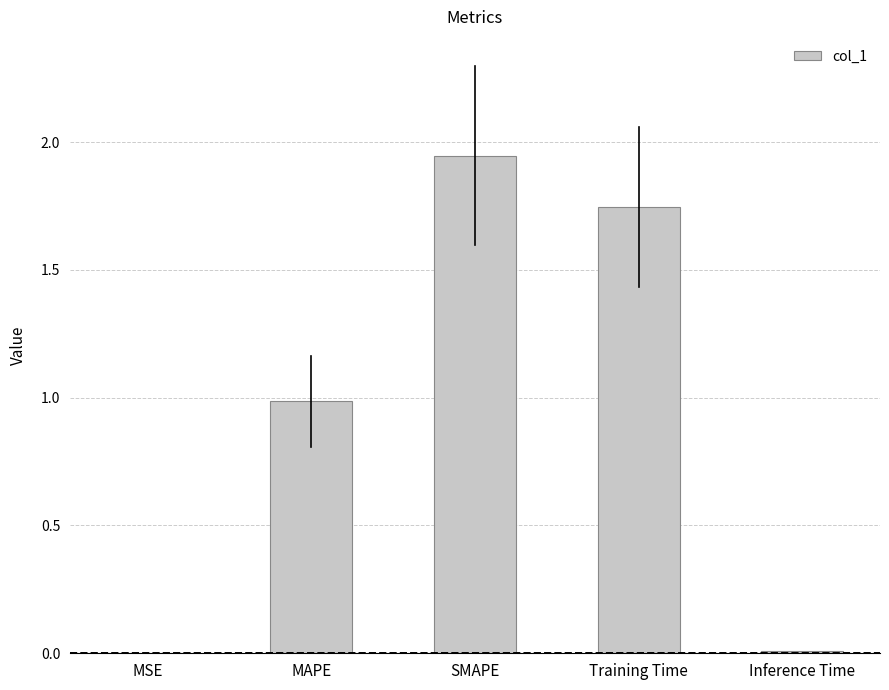

What is the change in value from MAPE to SMAPE?

+1.0